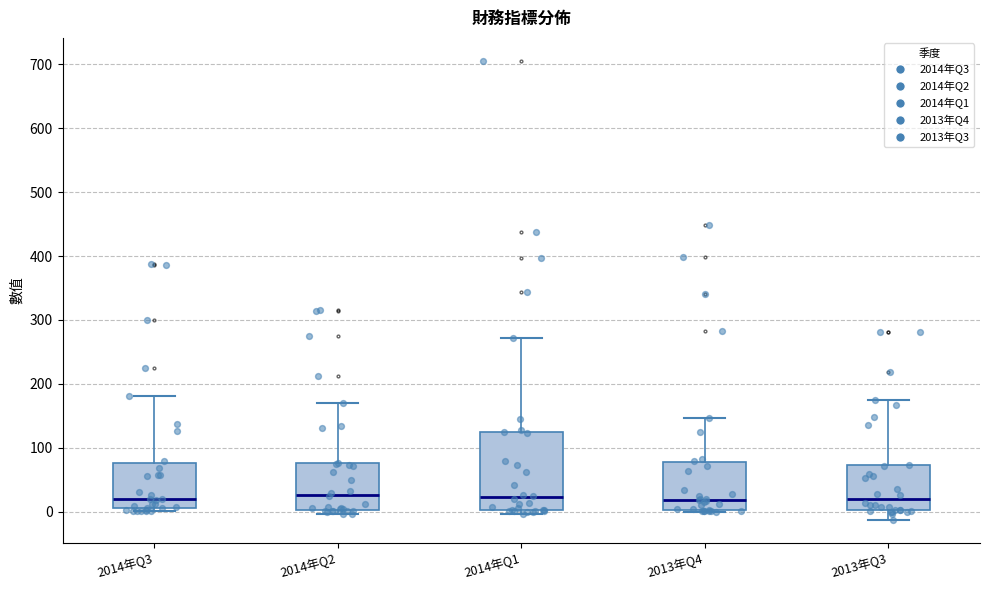

Reading left to right, read every box against the y-axis: the position of its median line, the range the box covers, and the ends of its whiskers. The values are not printed on the chart, so give them approximately, as read against the axis.

2014年Q3: median 20, box 10 to 80, whiskers 0 to 180
2014年Q2: median 30, box 0 to 80, whiskers 0 (just below the box's lower edge) to 170
2014年Q1: median 20, box 0 to 120, whiskers 0 (just below the box's lower edge) to 270
2013年Q4: median 20, box 0 to 80, whiskers 0 to 150
2013年Q3: median 20, box 0 to 70, whiskers -10 to 180